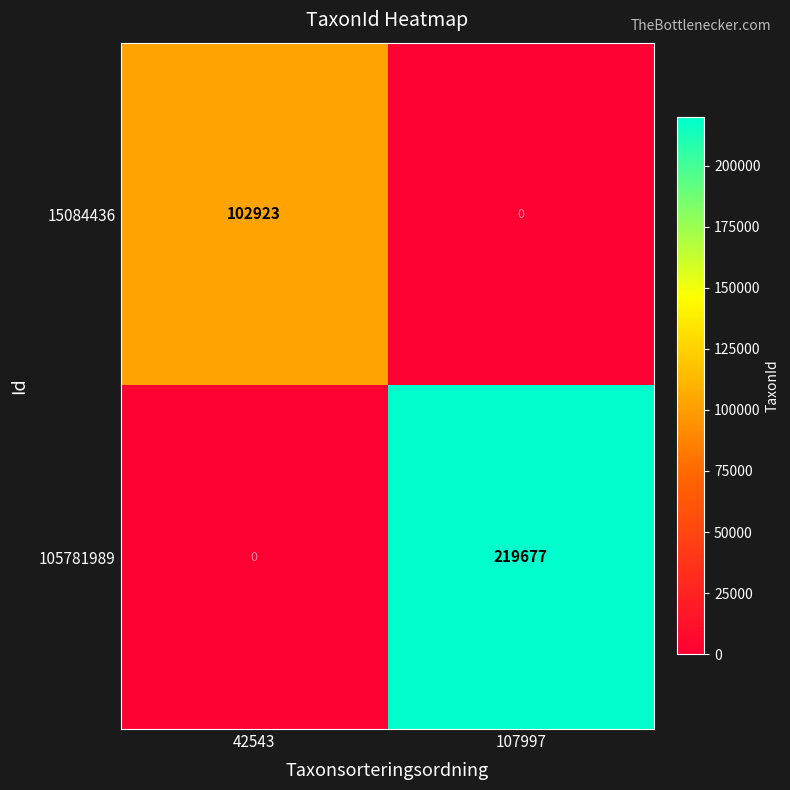

What is the difference between the 15084436 values at 42543 and 107997?

102923